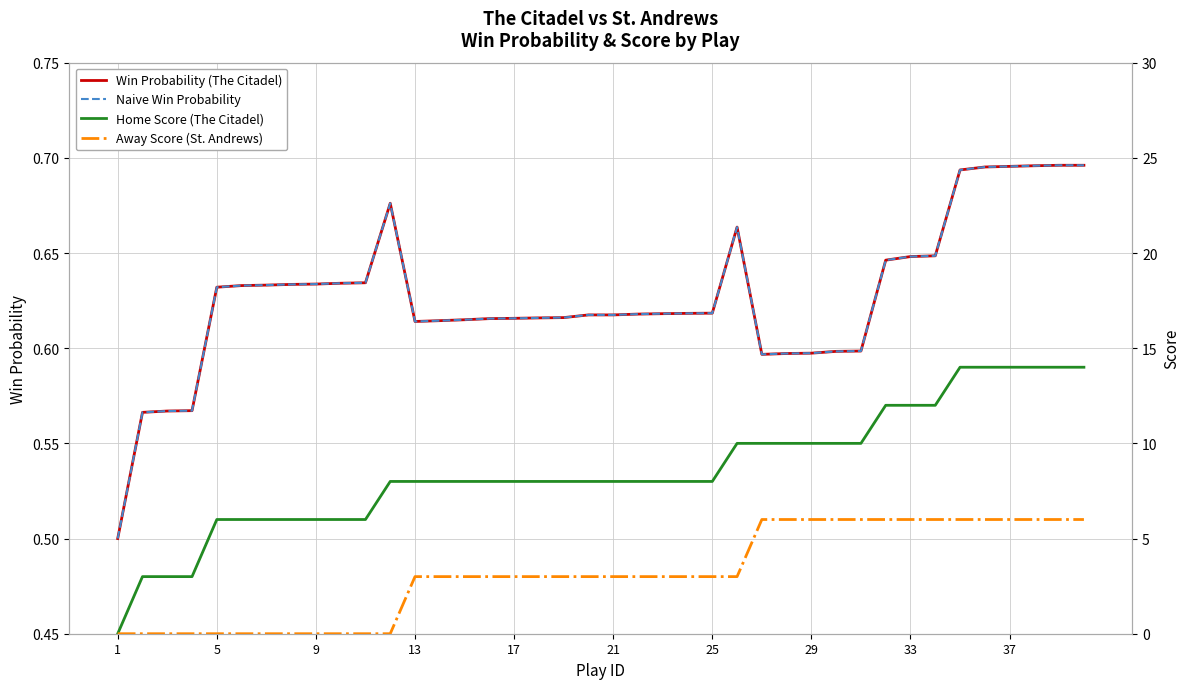

How many Naive Win Probability values are between 0 and 1?

40